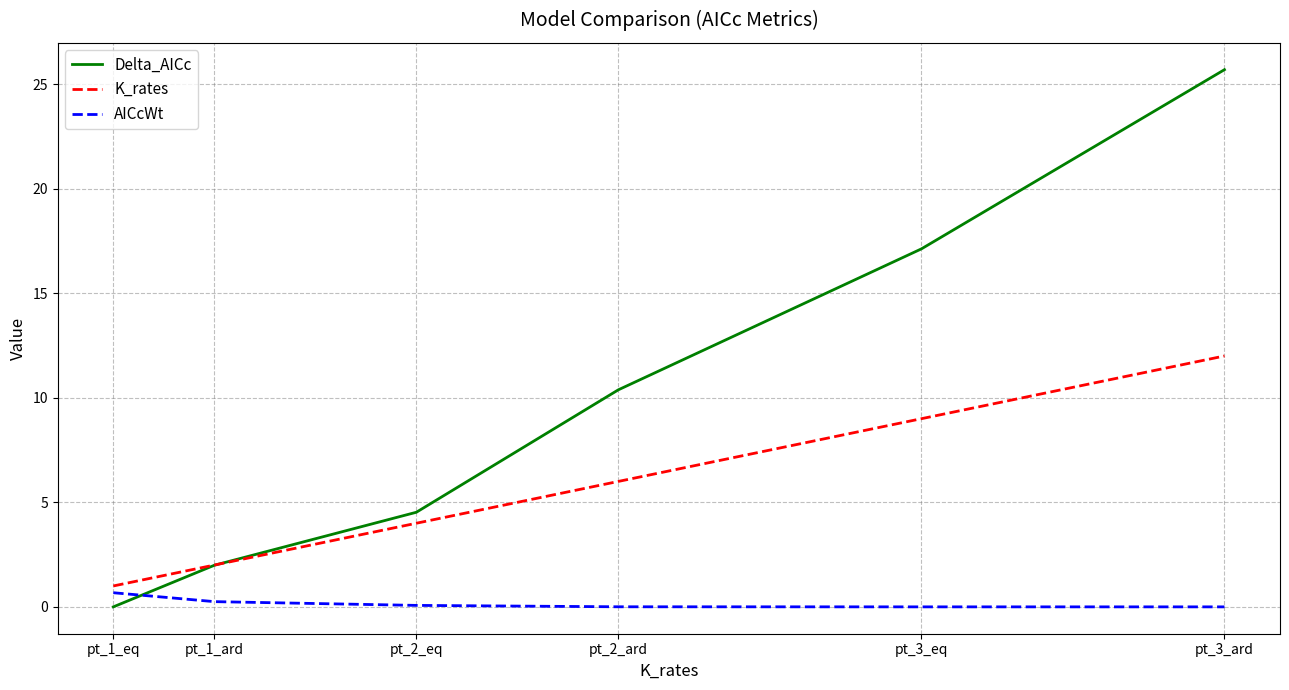

Which series changed the most between pt_2_eq and pt_2_ard?

Delta_AICc